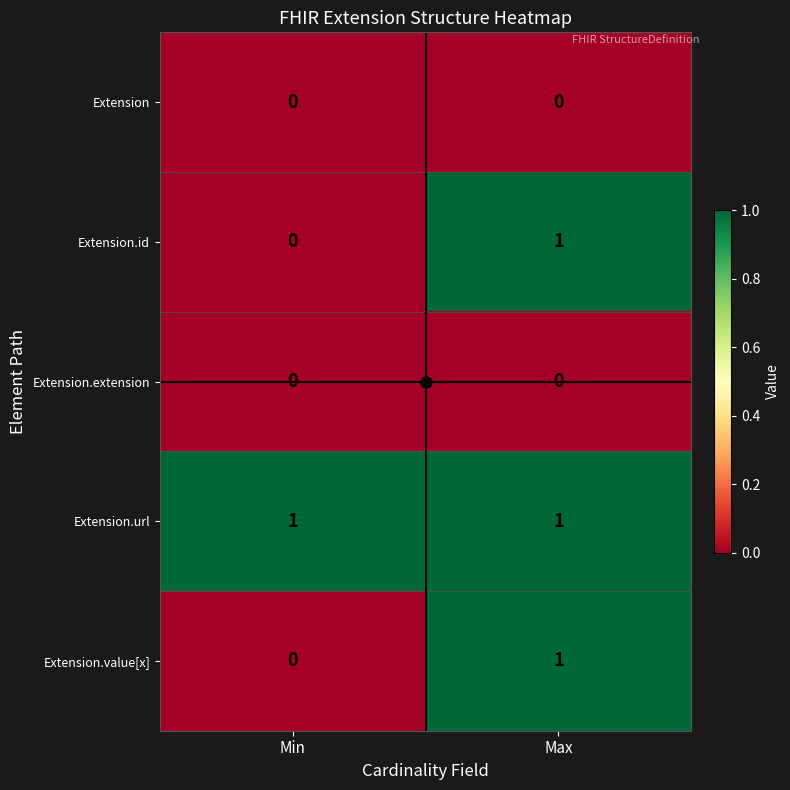

At which category is the sum across all series the highest?

Max